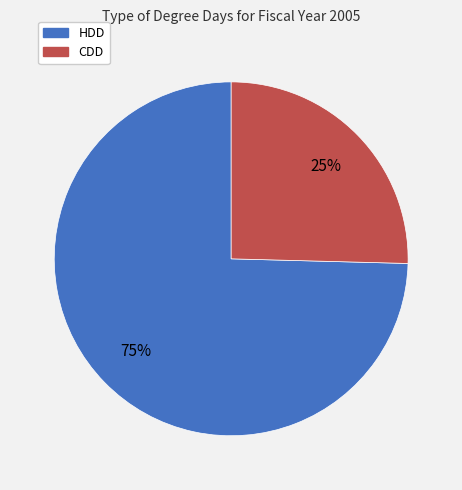

Which has a higher value, HDD or CDD?

HDD